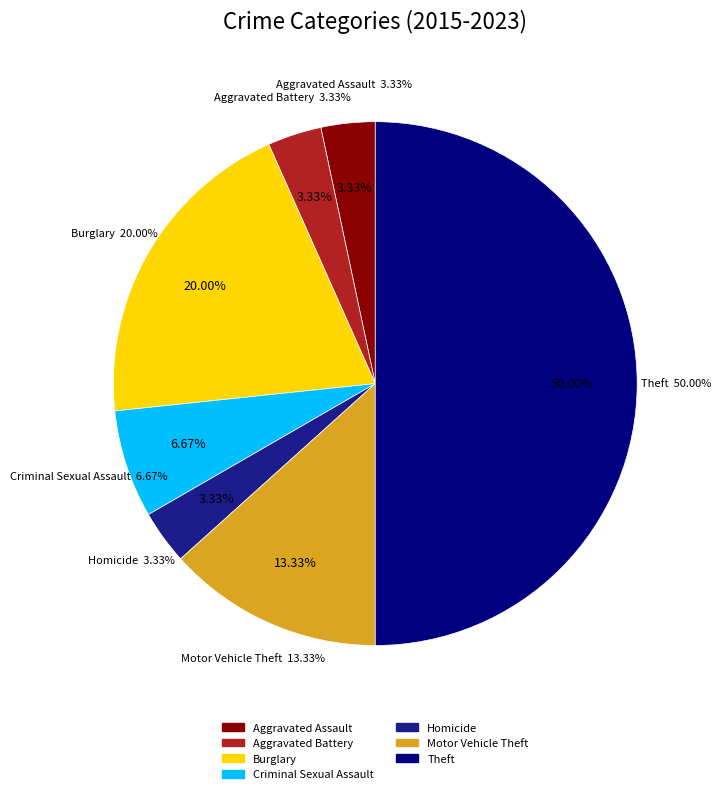

Is there any slice that represents more than half of the pie?

No